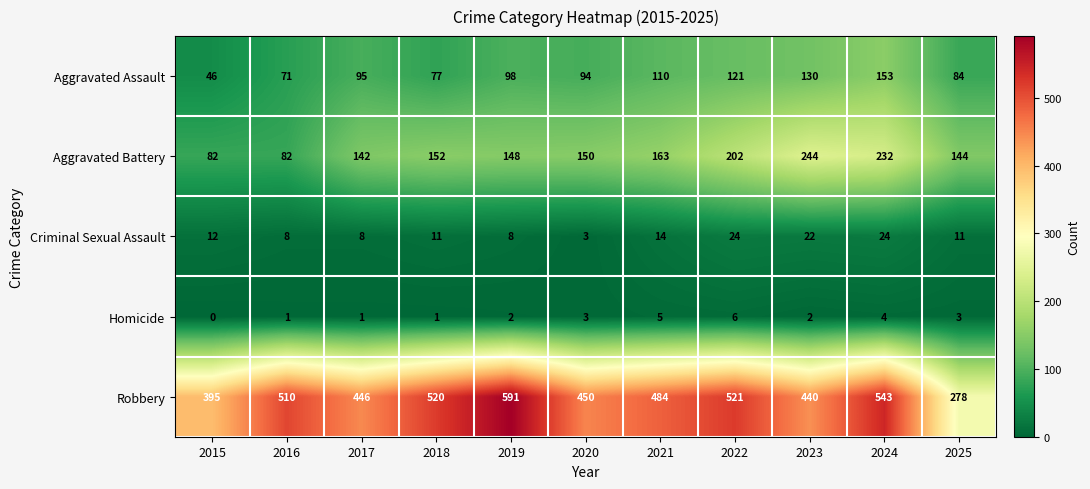

At which category does the chart reach its peak across all series?

2019